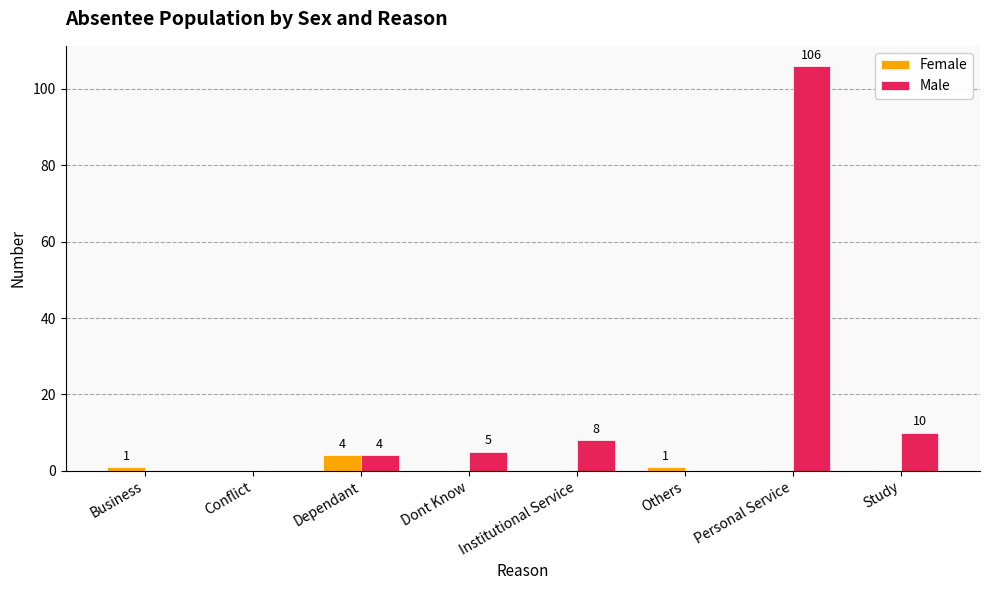

Is it true that Female equals 0 at Personal Service?

True